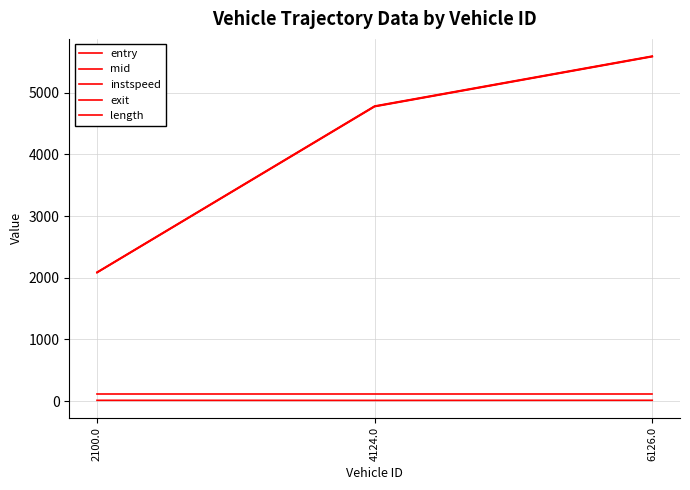

Rank the series by their maximum value, from highest to lowest.

exit, mid, entry, length, instspeed